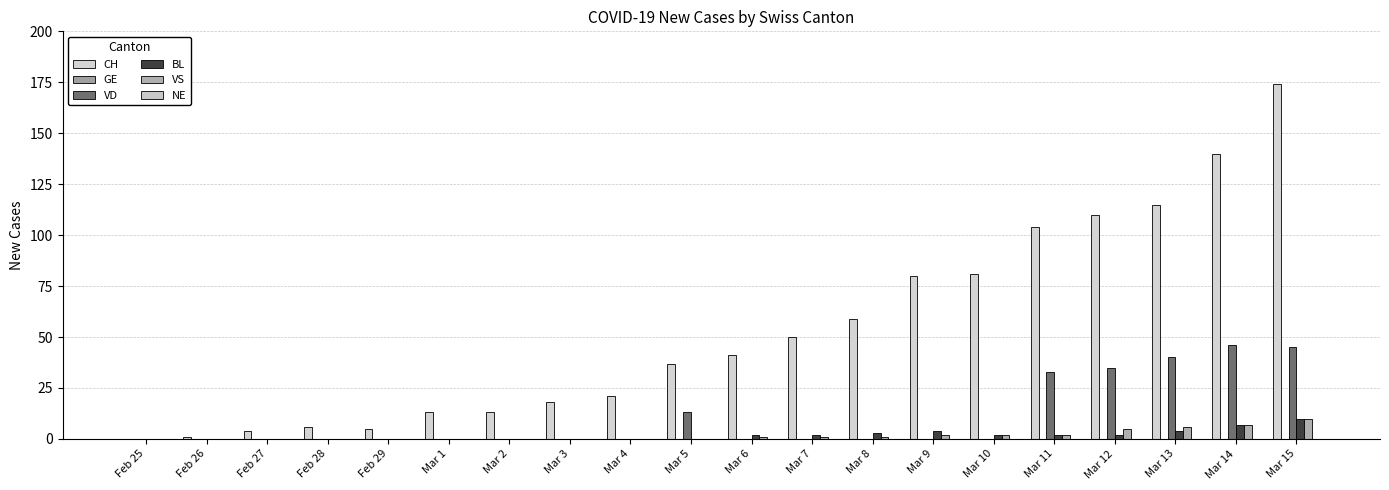

Reading right to left, transcribe all the data shown in this chart.

CH: 174	140	115	110	104	81	80	59	50	41	37	21	18	13	13	5	6	4	1	0
GE: 0	0	0	0	0	0	0	0	0	0	0	0	0	0	0	0	0	0	0	0
VD: 45	46	40	35	33	0	0	0	0	0	13	0	0	0	0	0	0	0	0	0
BL: 10	7	4	2	2	2	4	3	2	2	0	0	0	0	0	0	0	0	0	0
VS: 10	7	6	5	2	2	2	1	1	1	0	0	0	0	0	0	0	0	0	0
NE: 0	0	0	0	0	0	0	0	0	0	0	0	0	0	0	0	0	0	0	0